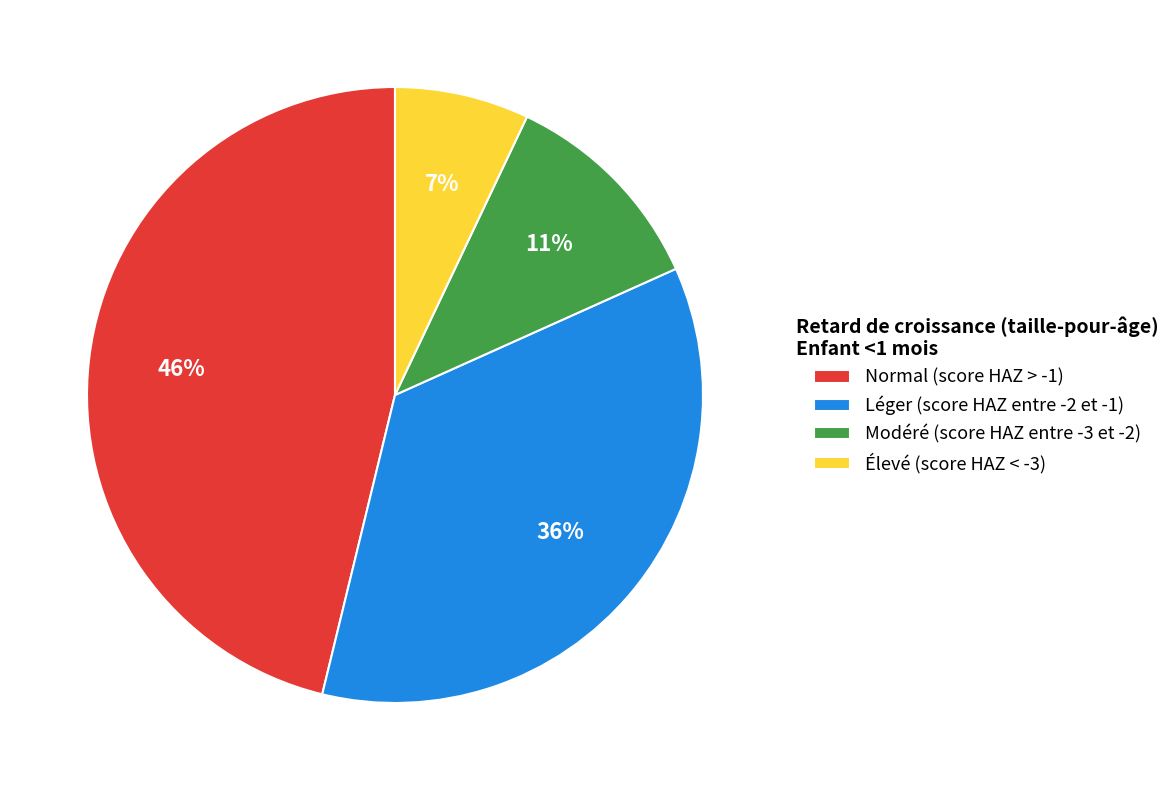

Rank the categories by value from highest to lowest.

Normal (score HAZ > -1), Léger (score HAZ entre -2 et -1), Modéré (score HAZ entre -3 et -2), Élevé (score HAZ < -3)